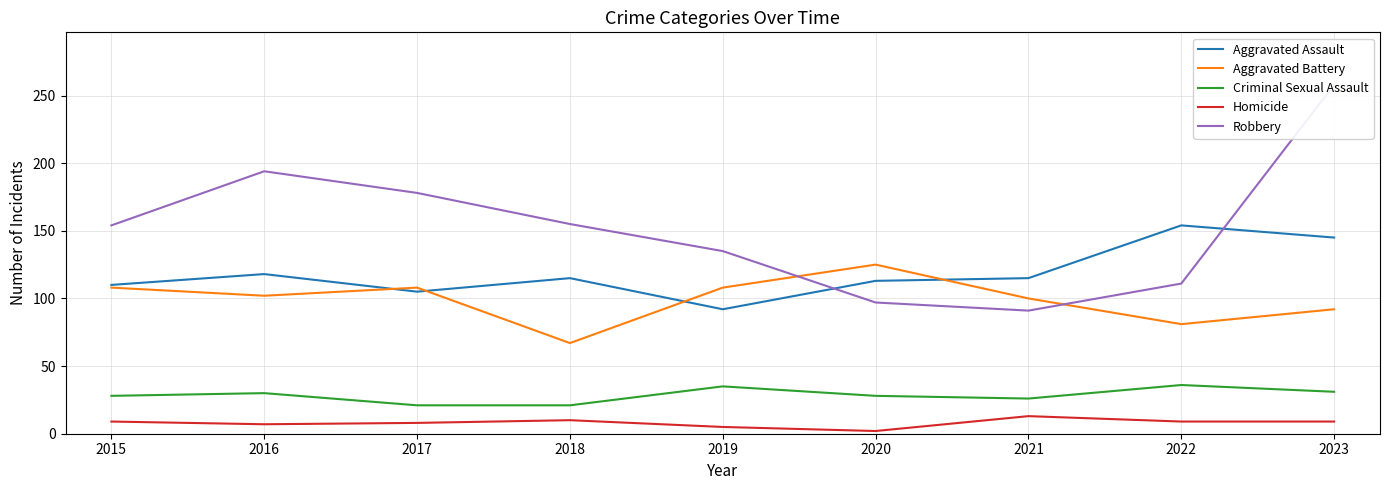

What is the average value of the Aggravated Assault series?

119